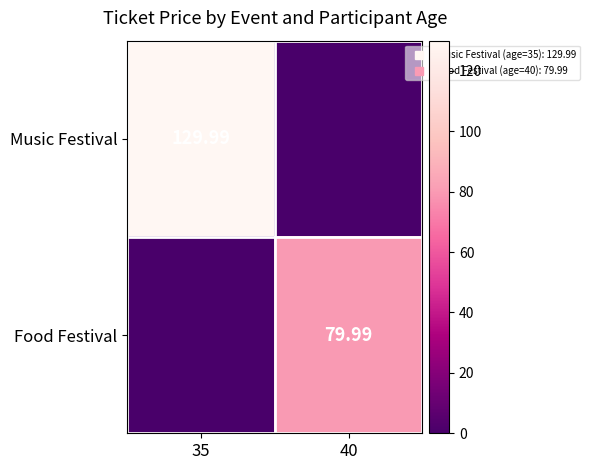

How many values in Food Festival are above zero?

1